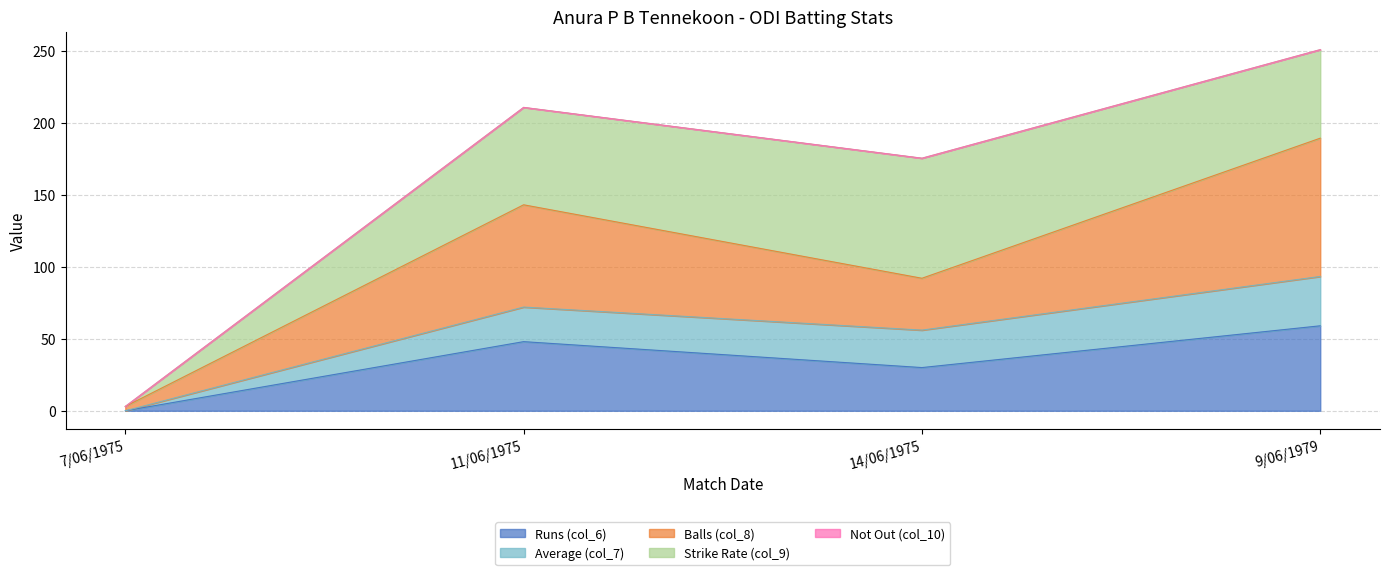

The Runs (col_6) series shows 27.0 at 11/06/1975. True or false?

False